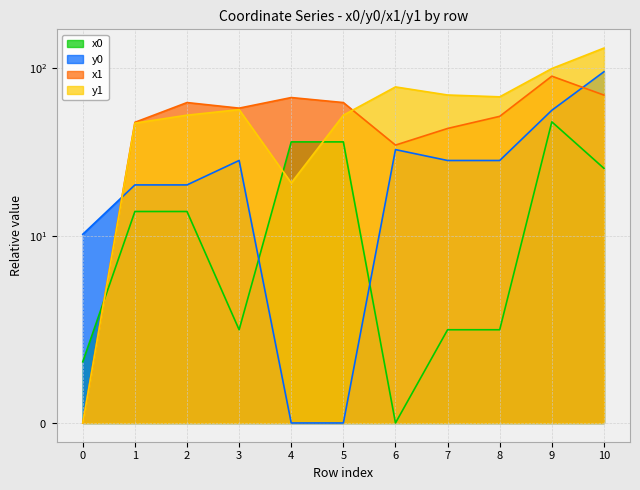

True or false: y1 has more than 1 points higher than both neighbors.

True